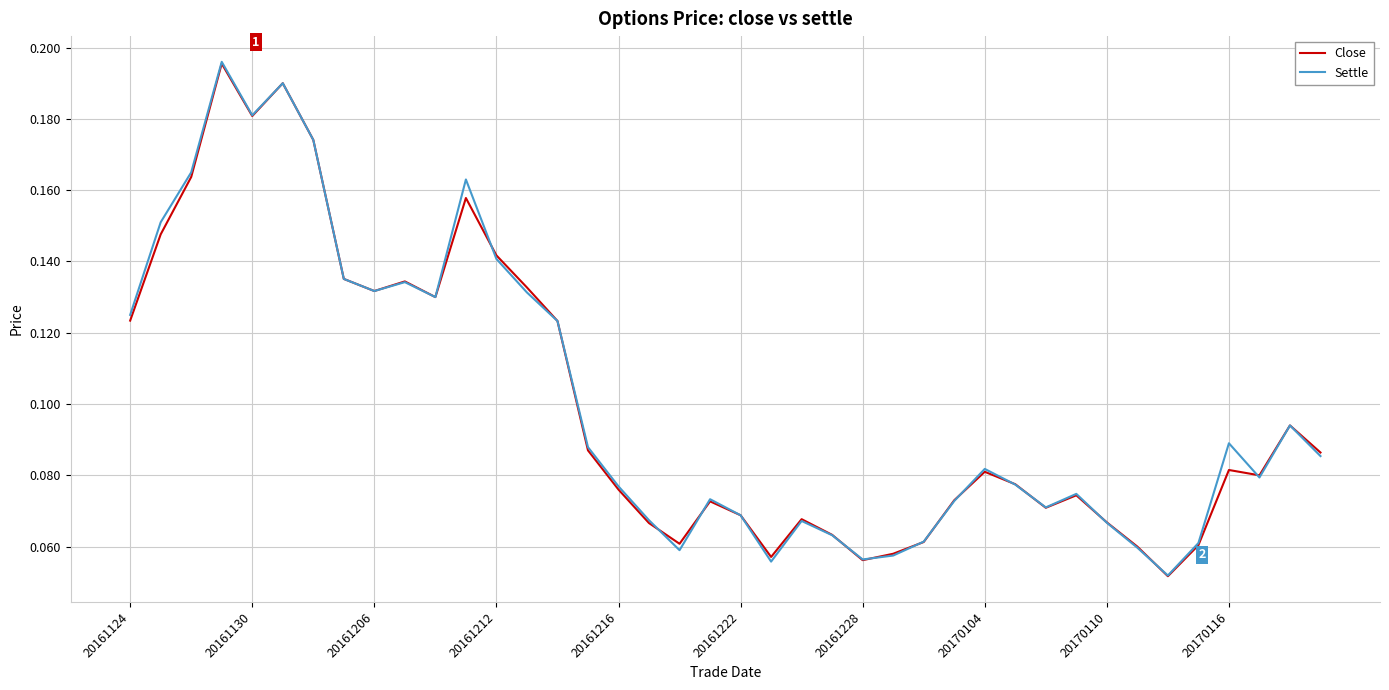

The Settle series shows 0.2 at 20161212. True or false?

False